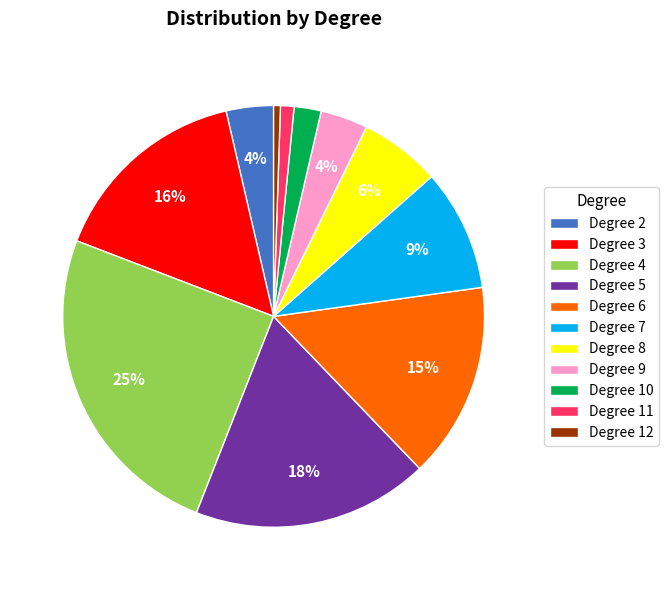

What is the ratio of the value at Degree 8 to the value at Degree 5?

0.3